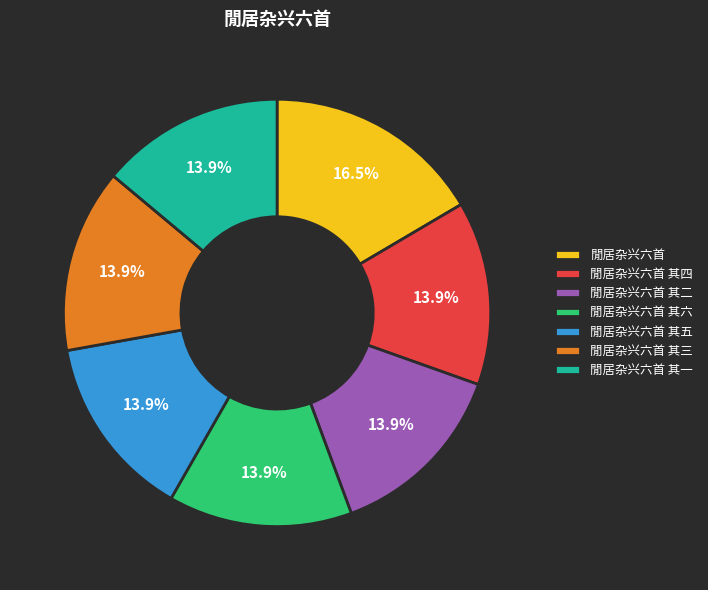

What is the largest slice in the pie chart?

閒居杂兴六首